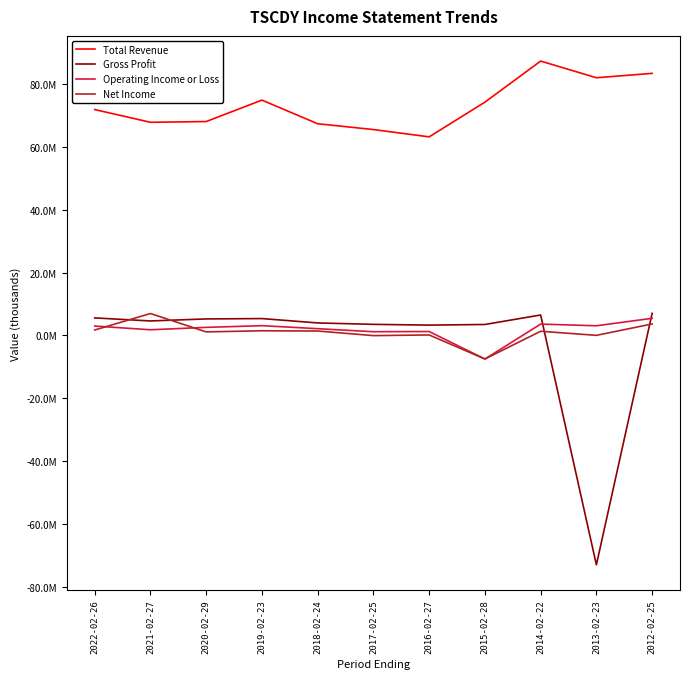

What is the sum of all Total Revenue values?

805386000